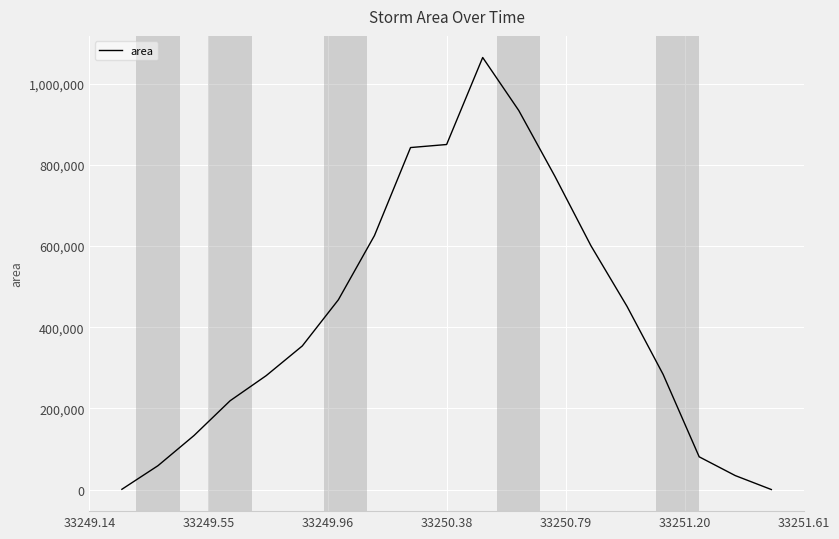

What is the difference between the maximum and minimum values?

1064375